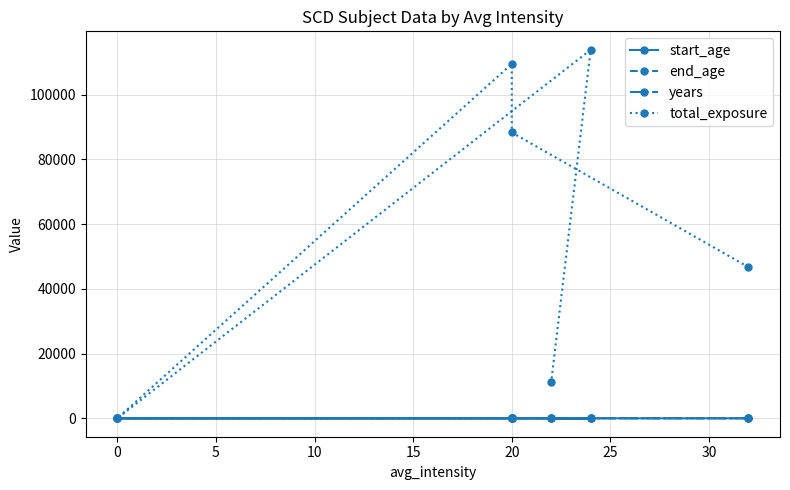

Is it true that end_age equals 11.8 at −5?

False